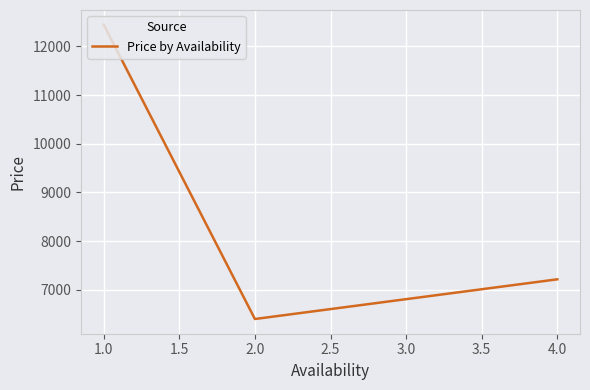

Is it true that the value at 4.0 is 7216.5?

True